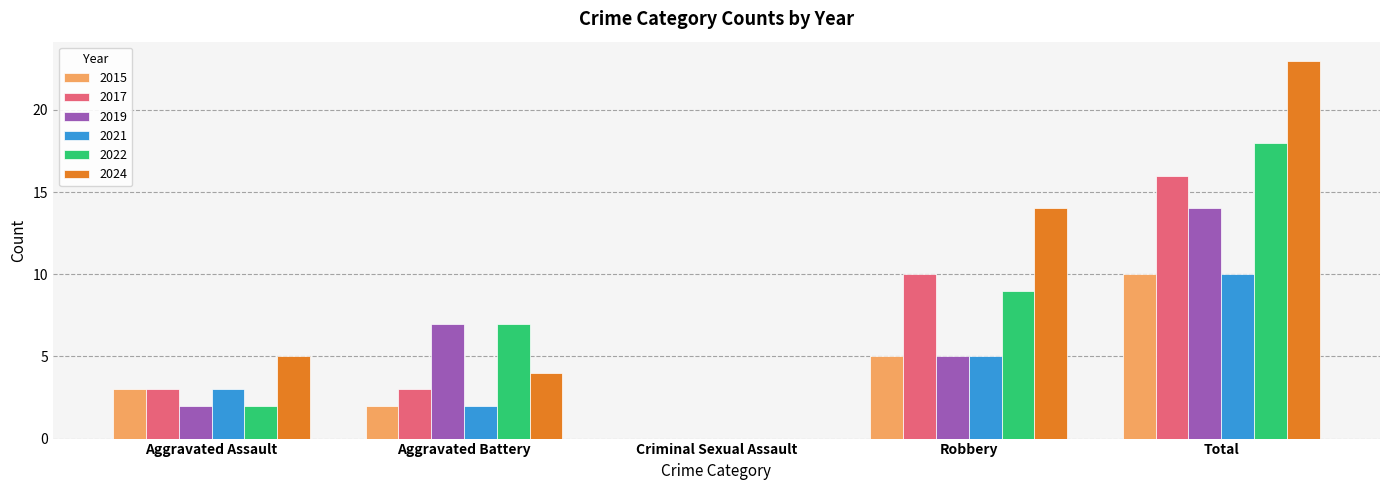

True or false: 2019 has a value of 14 at Total.

True